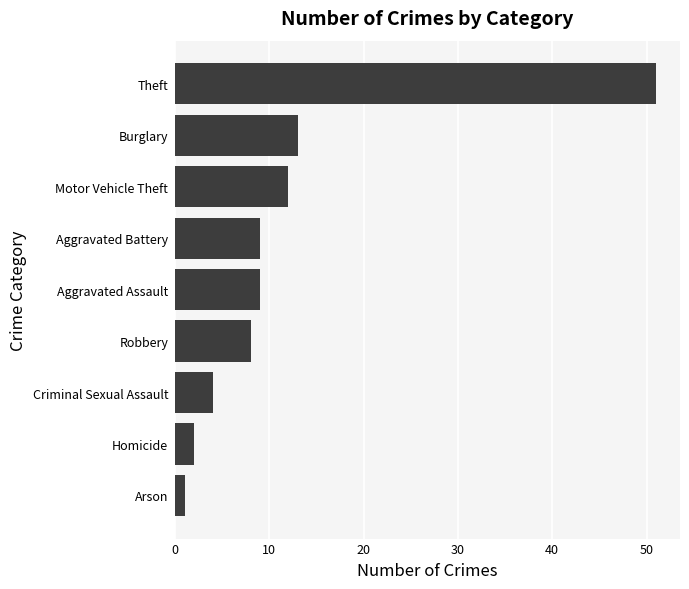

The chart shows a value of 5 at Aggravated Assault. True or false?

False